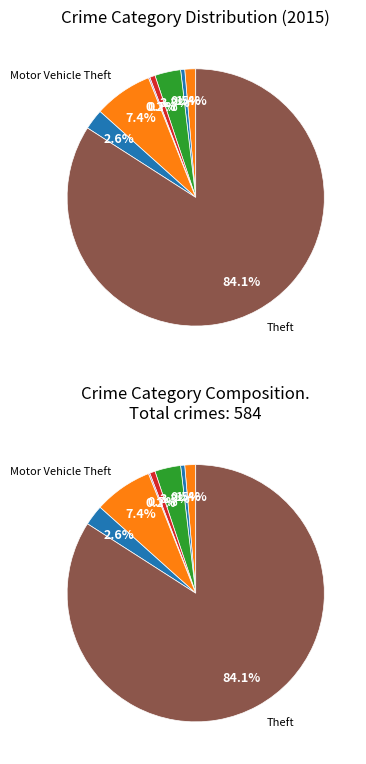

Which slice represents more than half of the pie?

Theft